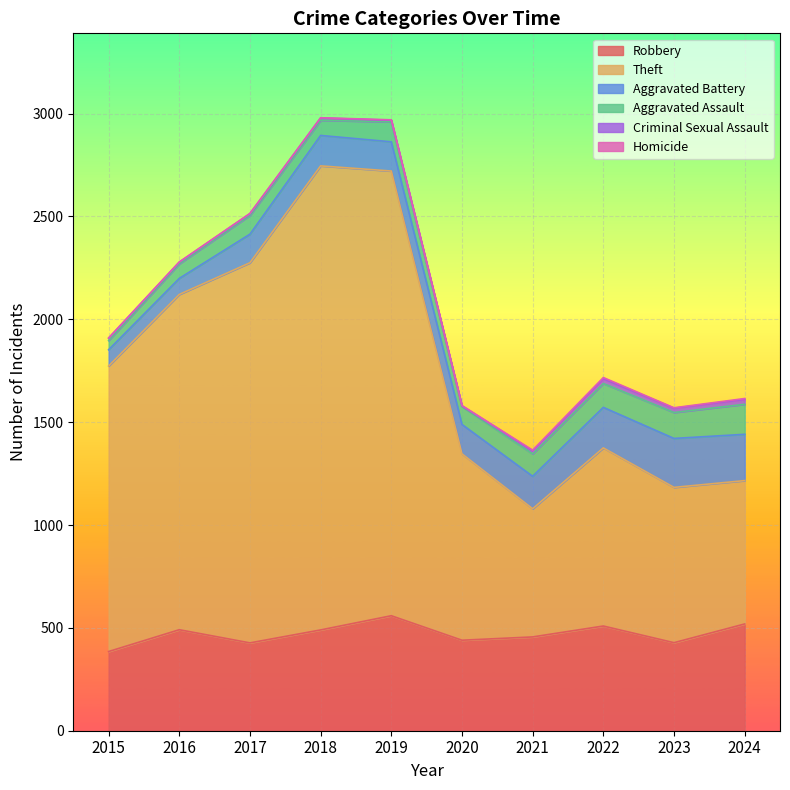

At 2016, list the series in order from largest to smallest.

Theft, Robbery, Aggravated Battery, Aggravated Assault, Criminal Sexual Assault, Homicide